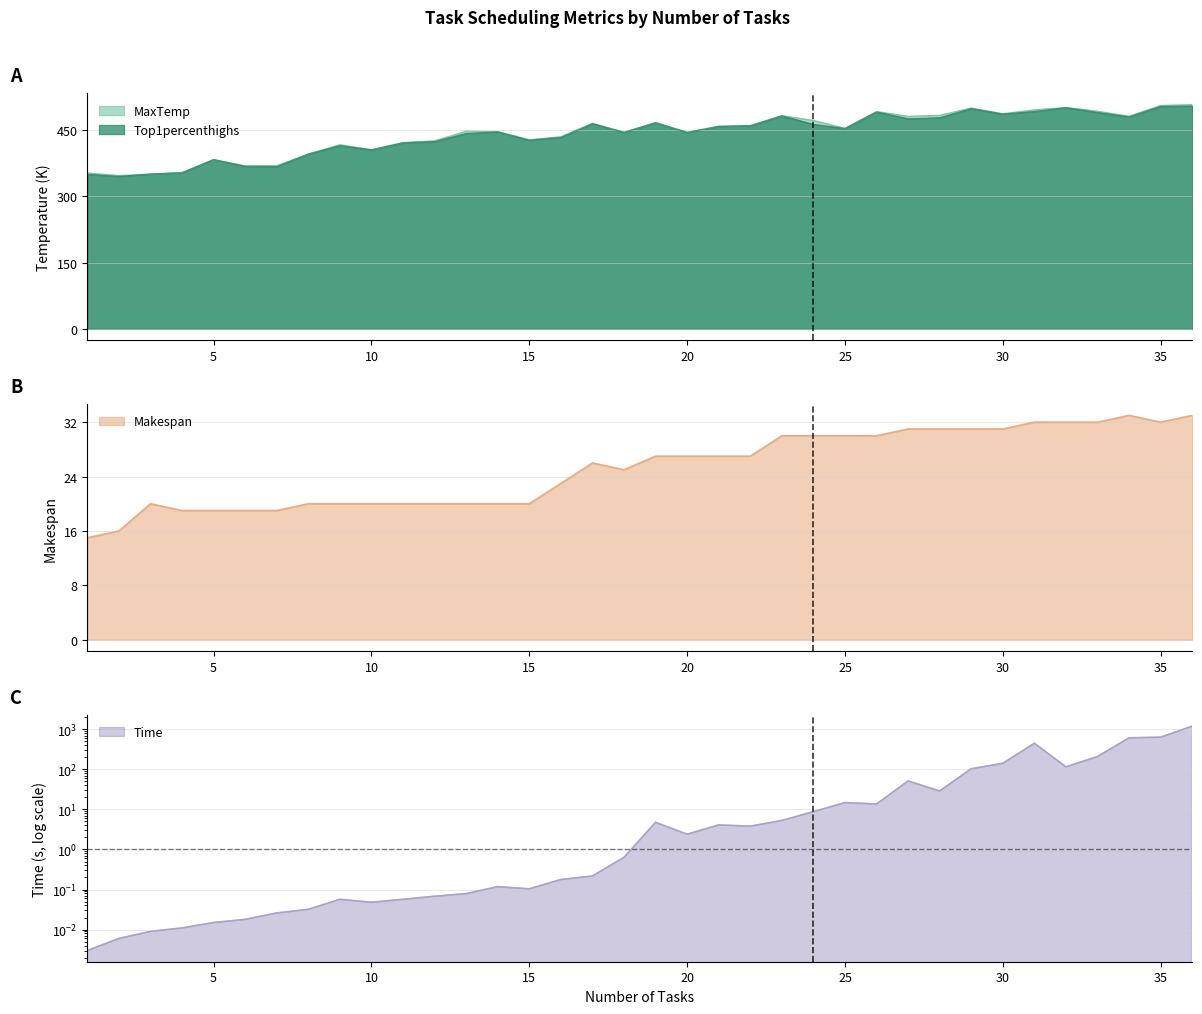

What value does the Top1percenthighs series have at 2?

345.2